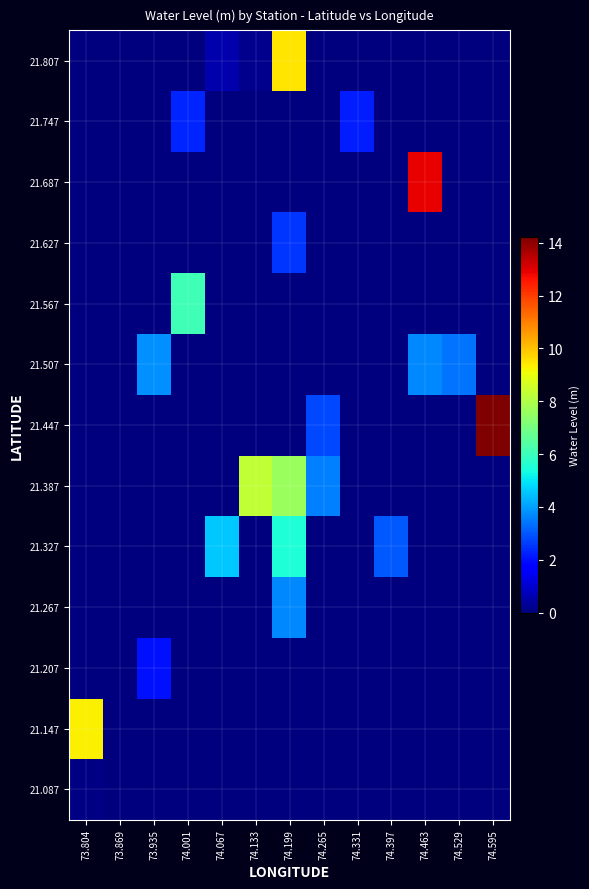

At how many categories does at least one series exceed 6?

6